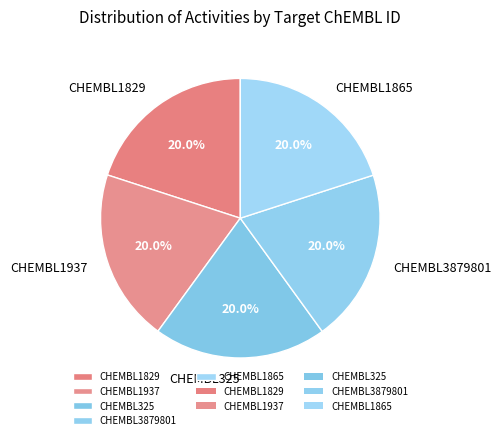

Approximately how many times larger is the value at CHEMBL1937 compared to CHEMBL325?

1.0